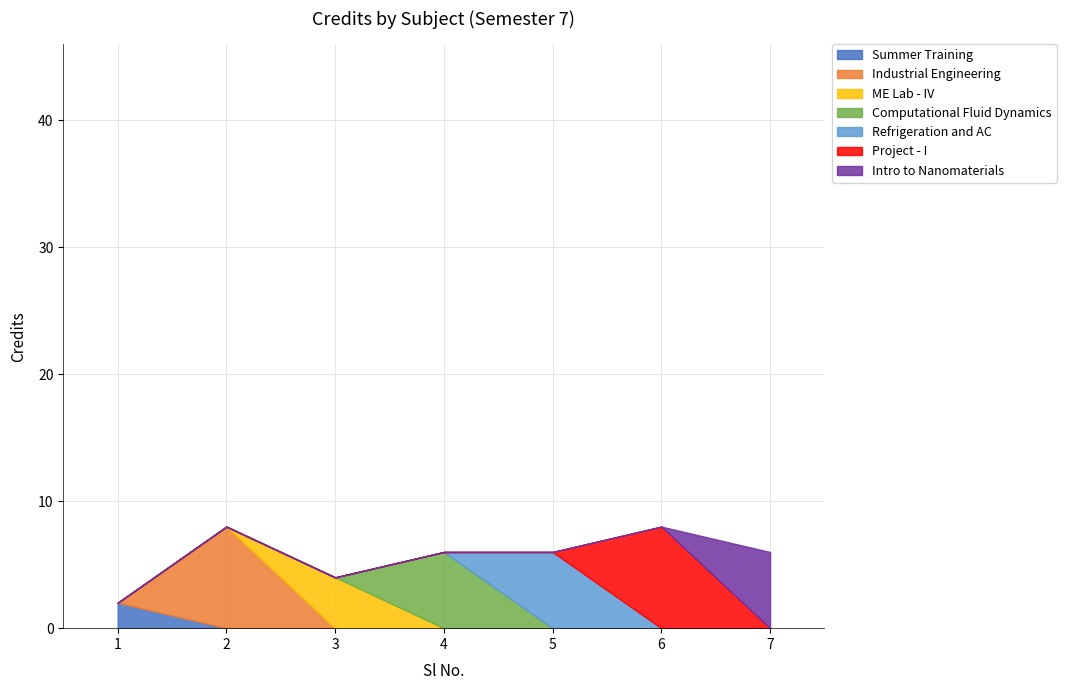

Is it true that the value at 1 is 3?

False